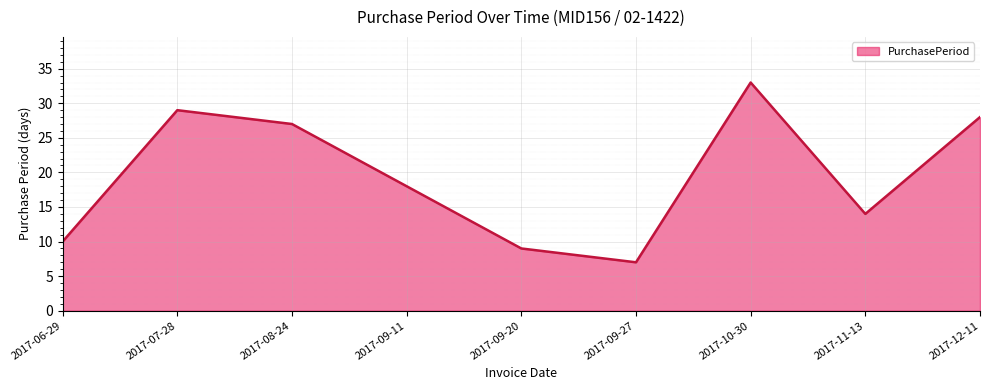

Approximately how many times larger is the value at 2017-09-27 compared to 2017-10-30?

0.2